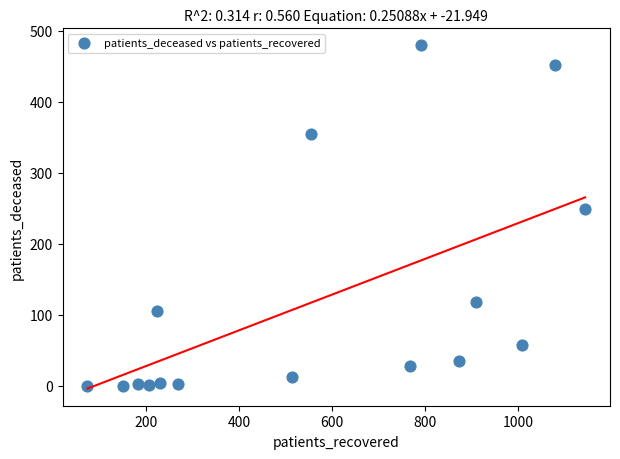

What Y value in the scatter plot is closest to 239?

249